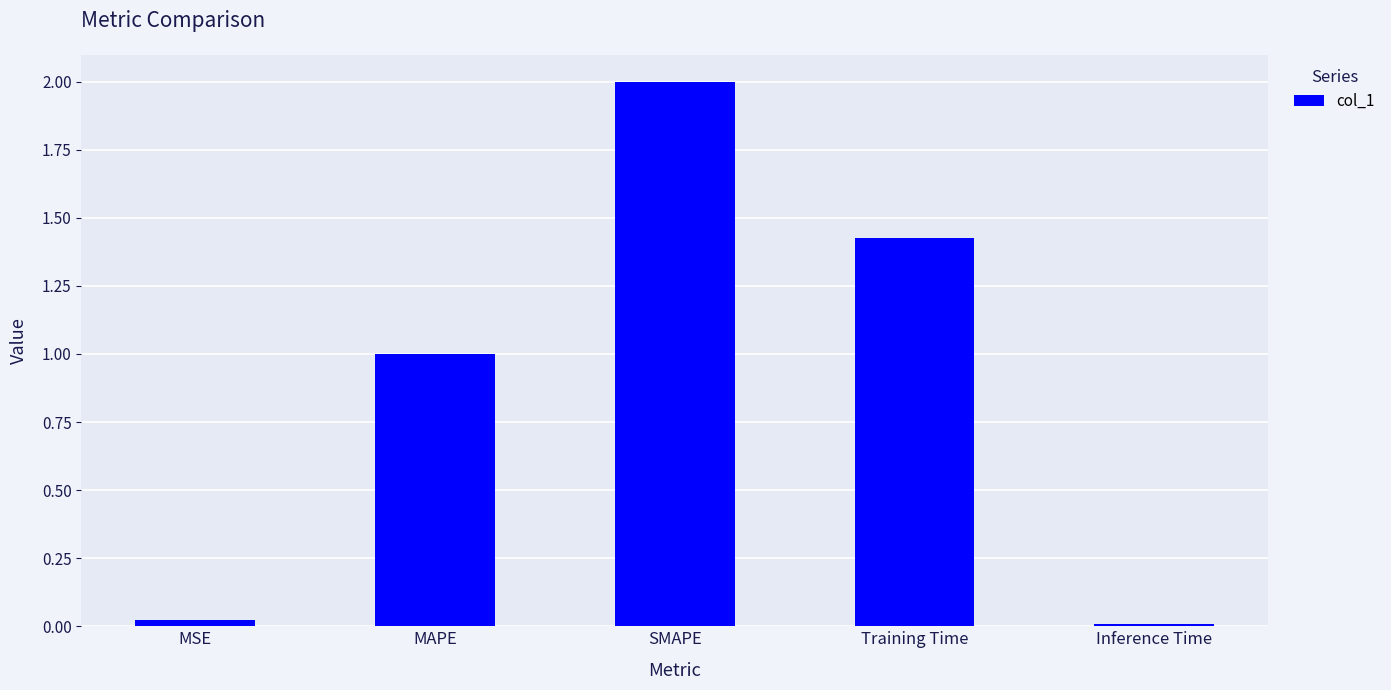

Does the chart contain stacked bars?

No